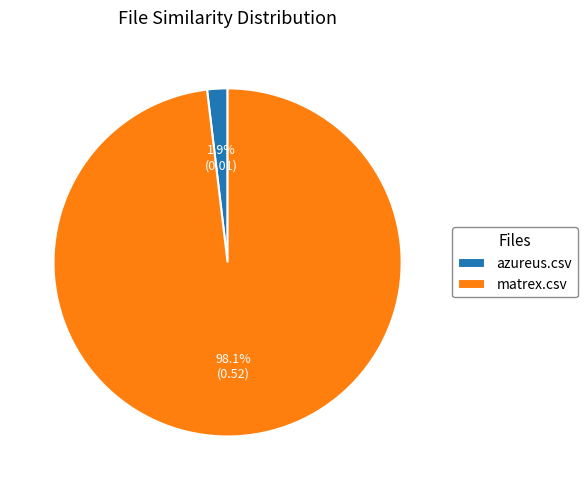

What is the majority slice?

matrex.csv